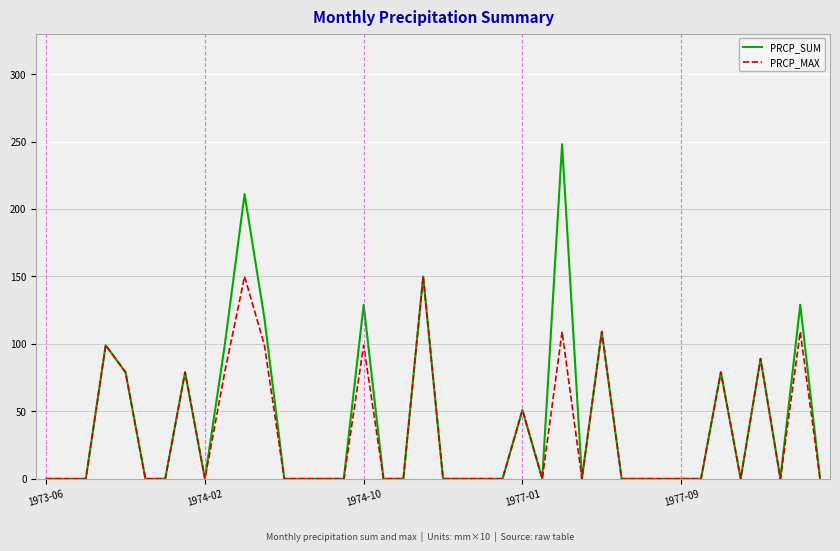

What is the greatest value displayed?

248